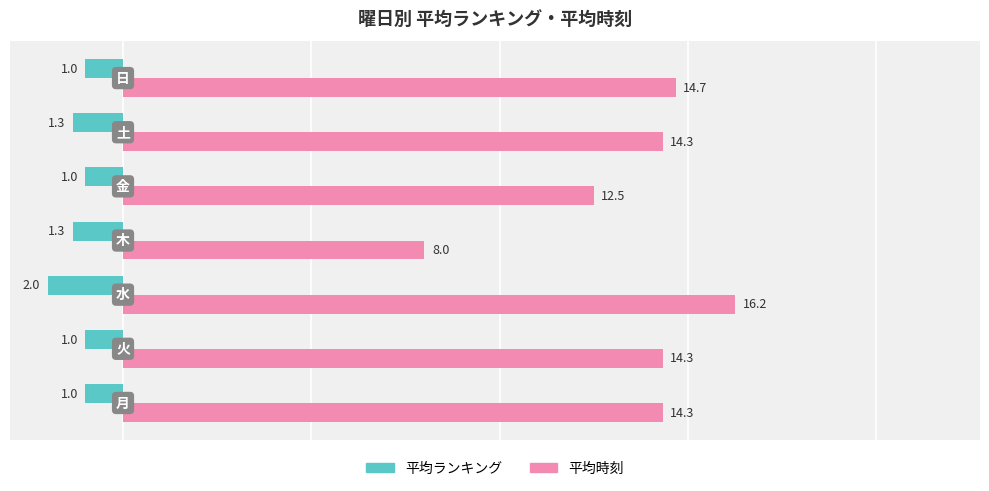

Which series has the widest spread of values?

平均時刻